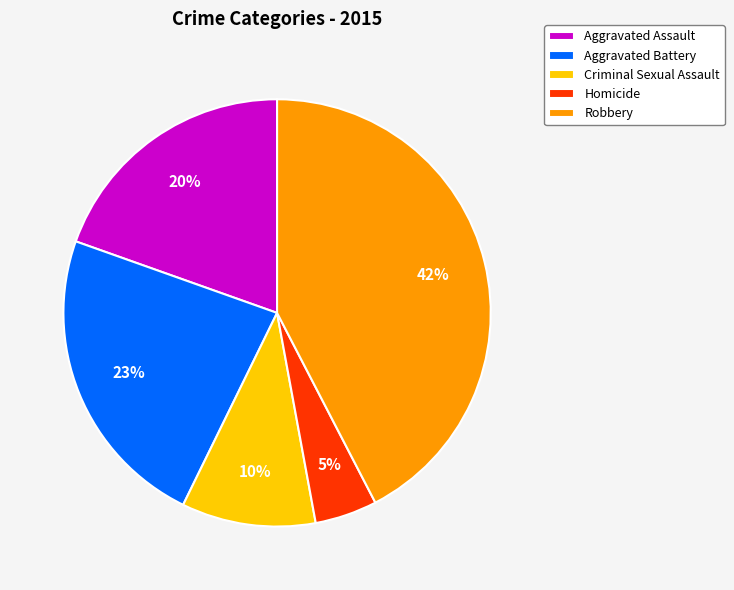

What is the largest slice in the pie chart?

Robbery